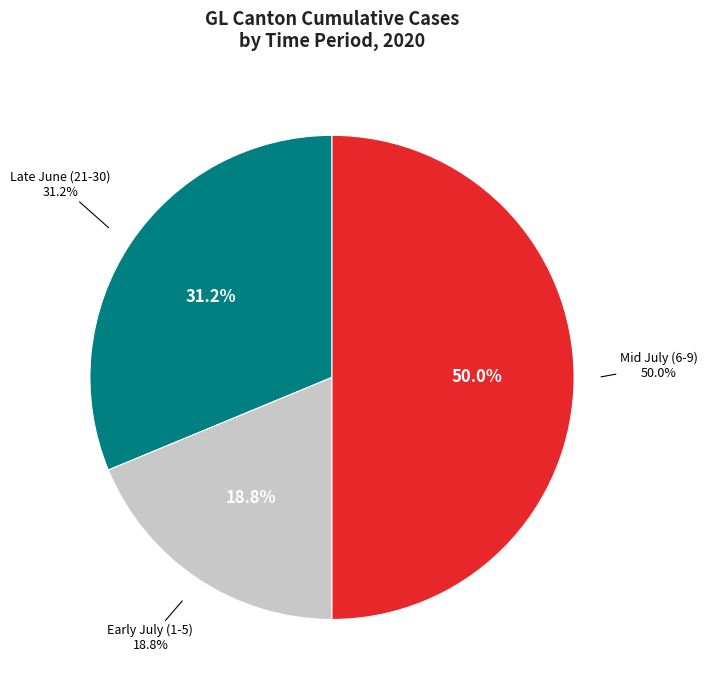

The 2020-06-23 slice represents 1% of the pie. True or false?

False